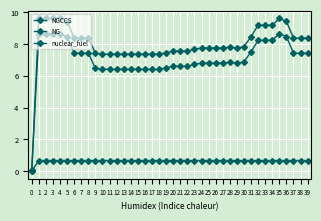

Does the chart display data point markers on the line(s)?

Yes